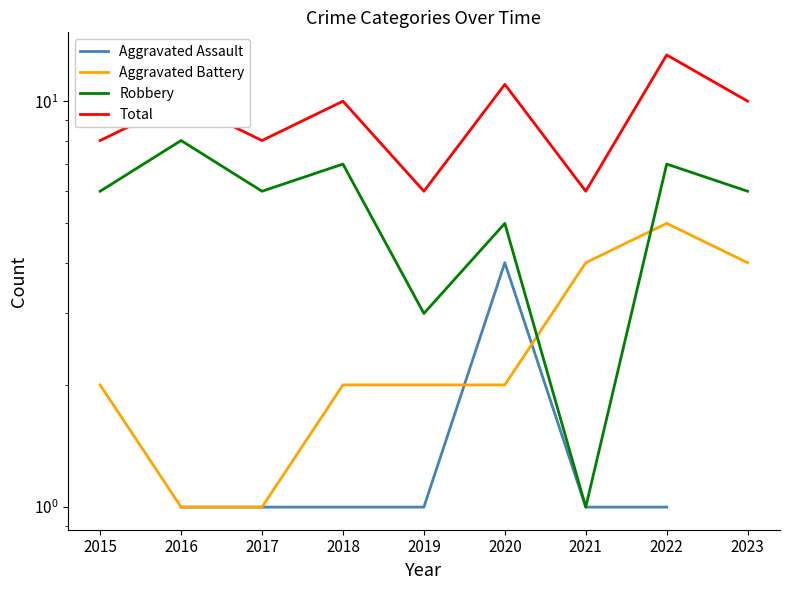

What is the value of the Total point at the 2nd from the left?

10.0